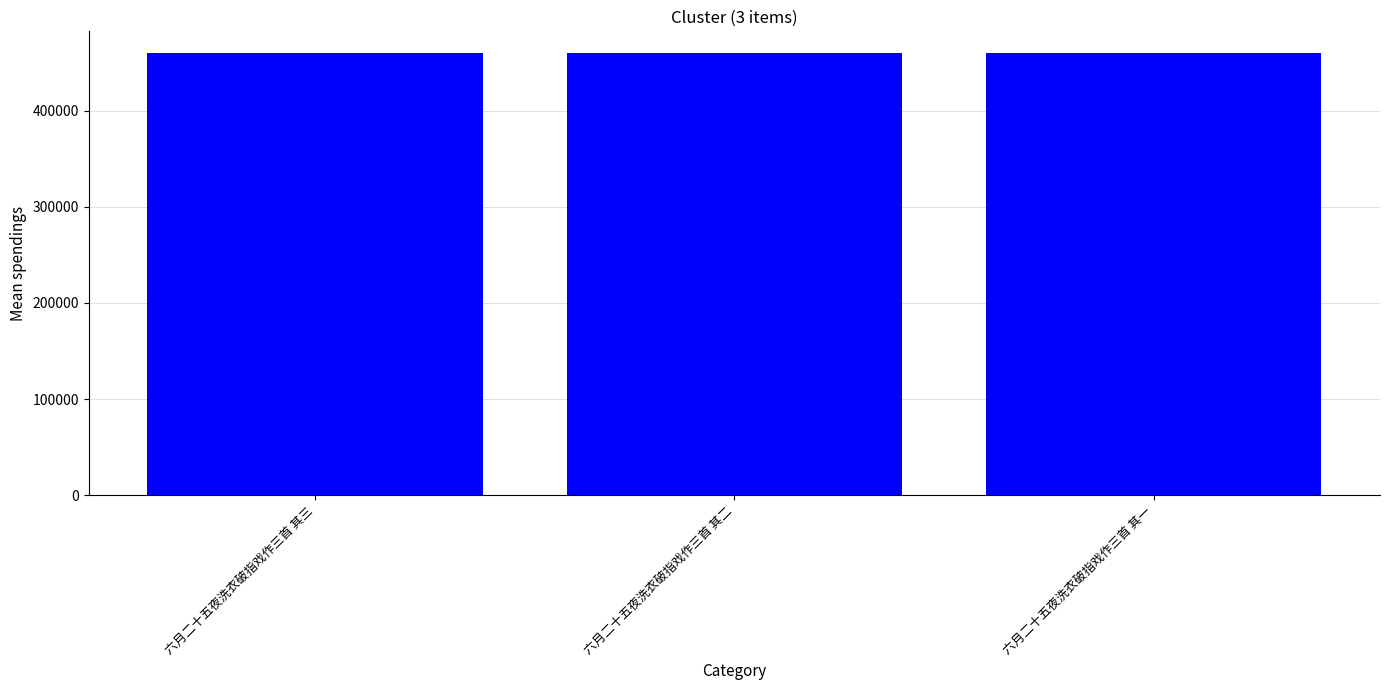

What is the approximate value at 六月二十五夜洗衣破指戏作三首 其二?

459599